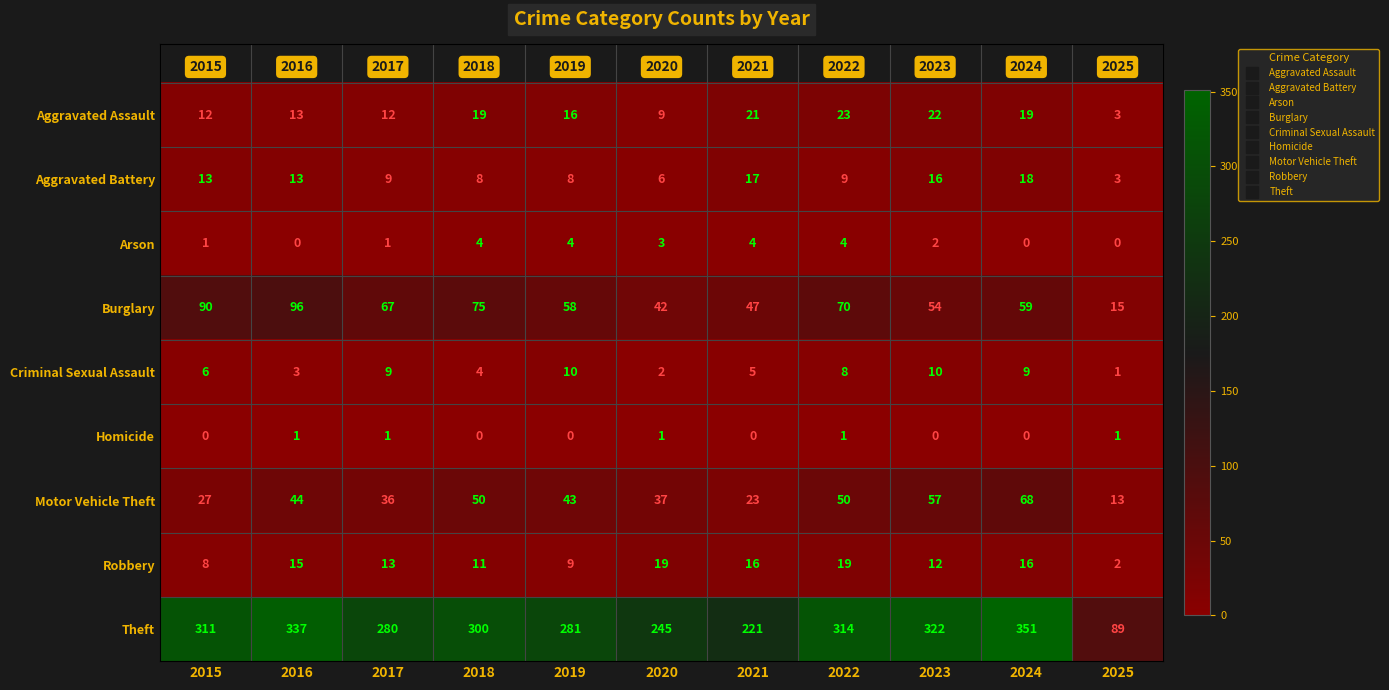

At which category is the sum across all series the highest?

2024